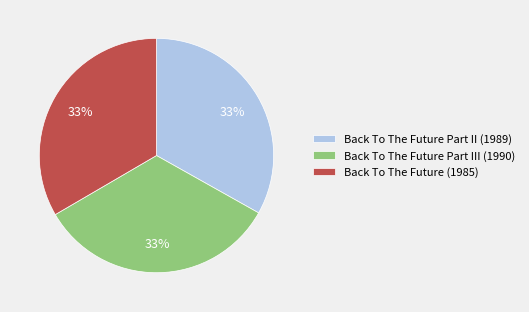

Does Back To The Future (1985) account for over 50% of the chart?

No